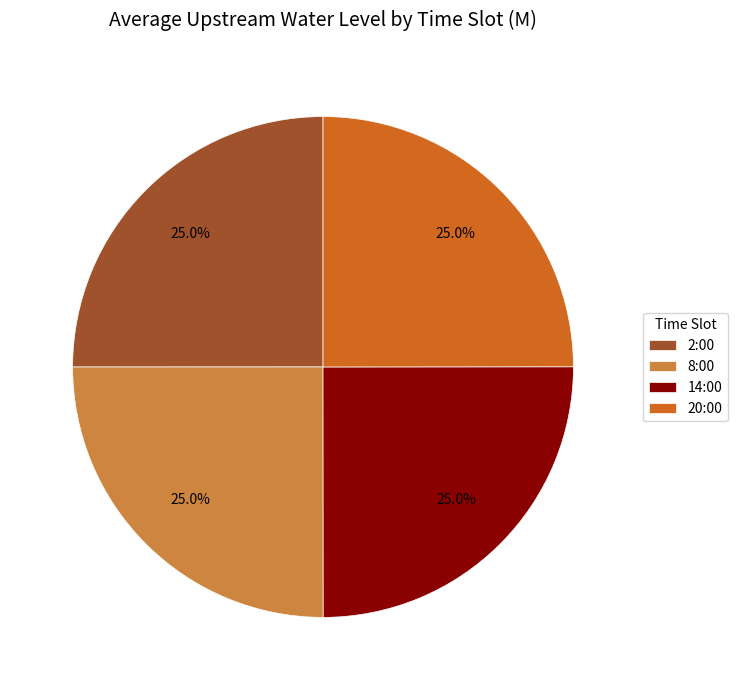

Is 14:00 the majority of the pie?

No